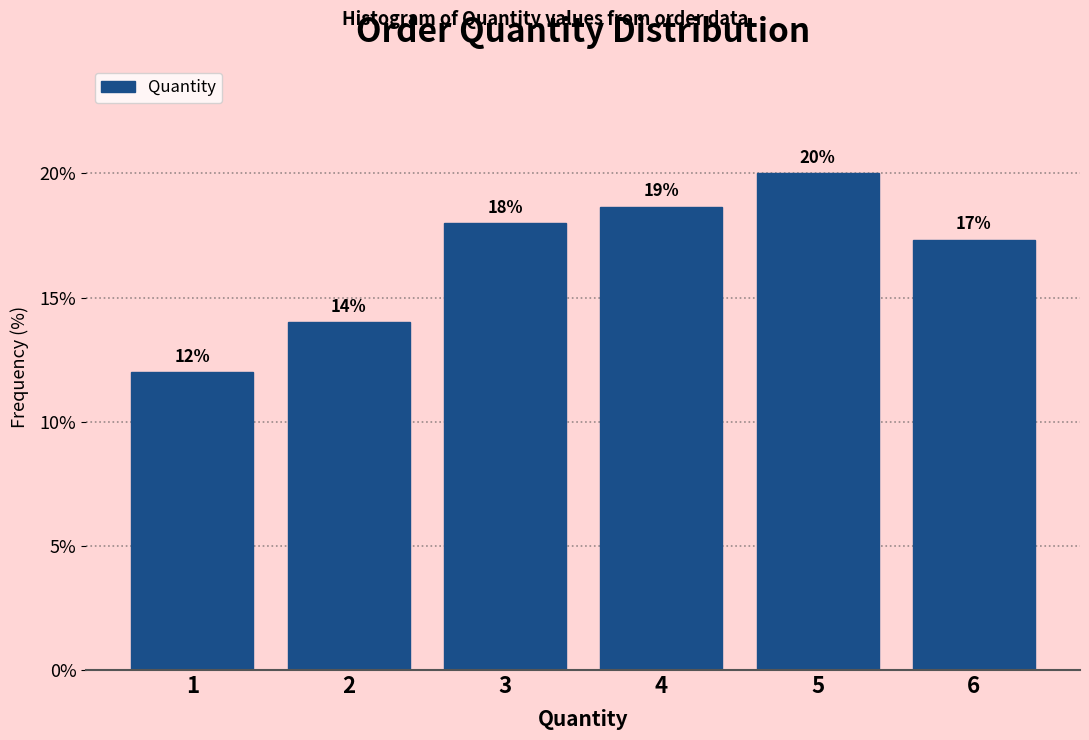

The chart shows a value of 17.3 at 6. True or false?

True